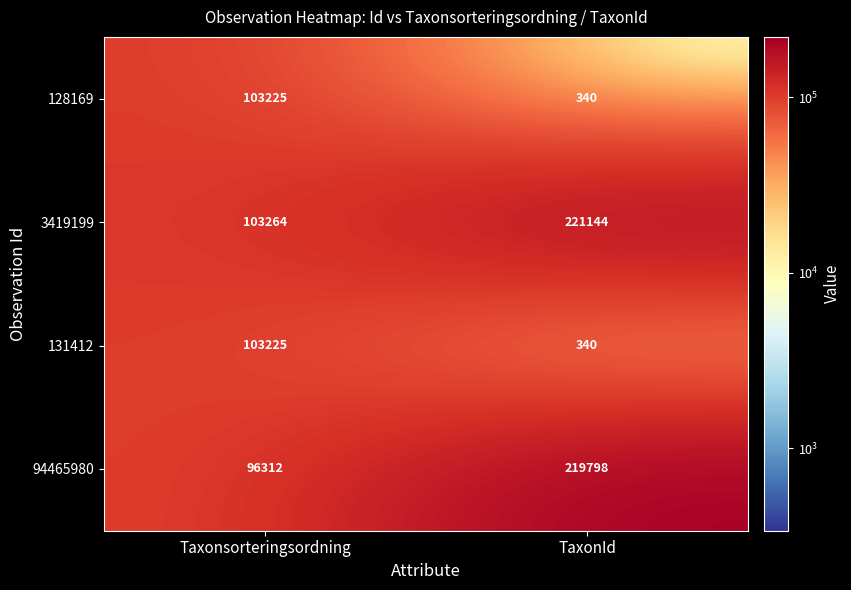

Where is 128169 nearest to the value 51782?

TaxonId